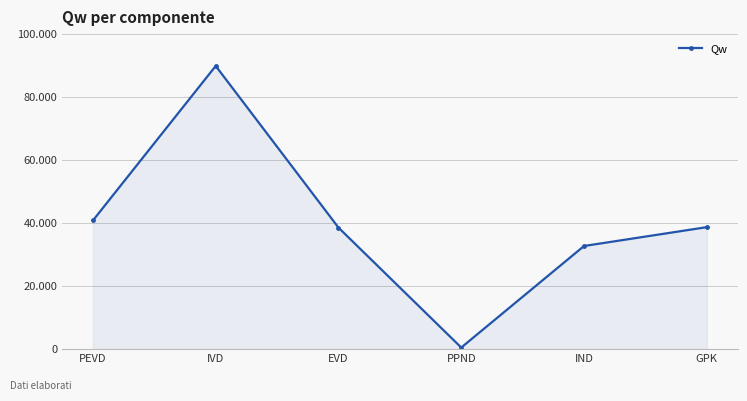

Does the chart have visible grid lines?

Yes